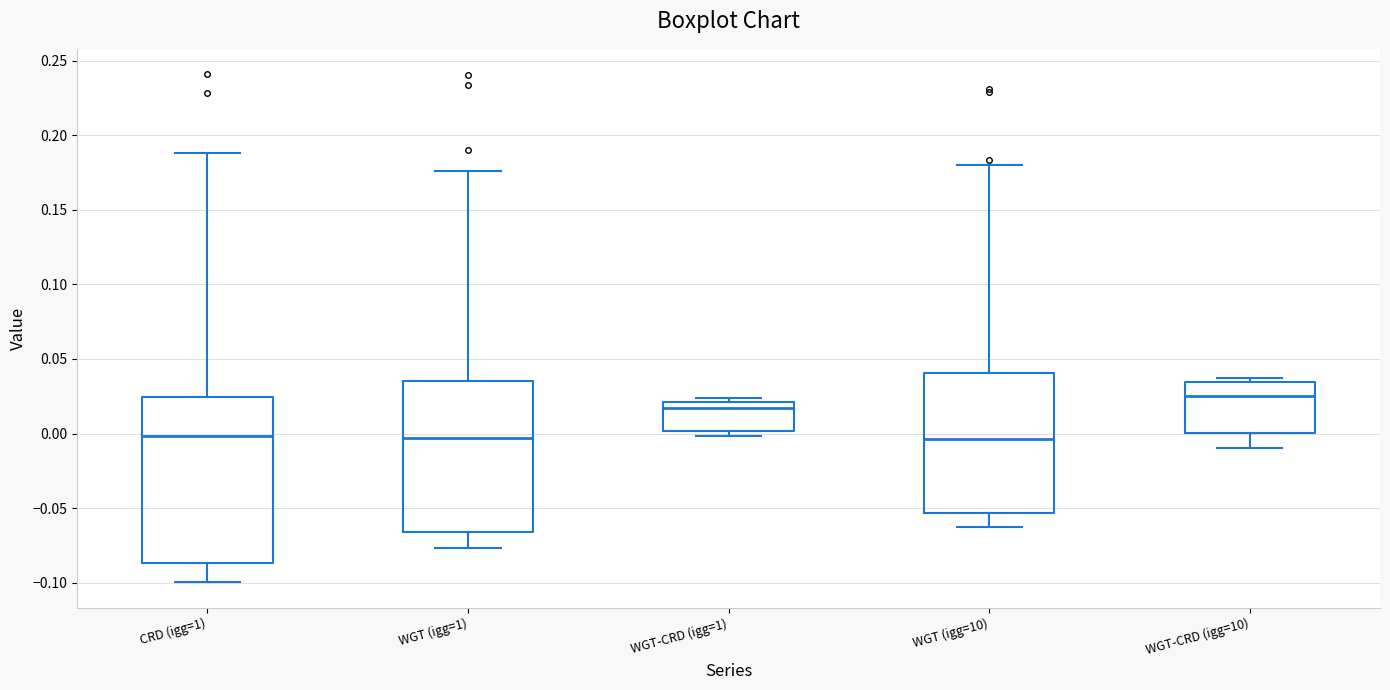

Comparing the boxes themselves (not the whiskers), which one is the tallest?

CRD (igg=1)